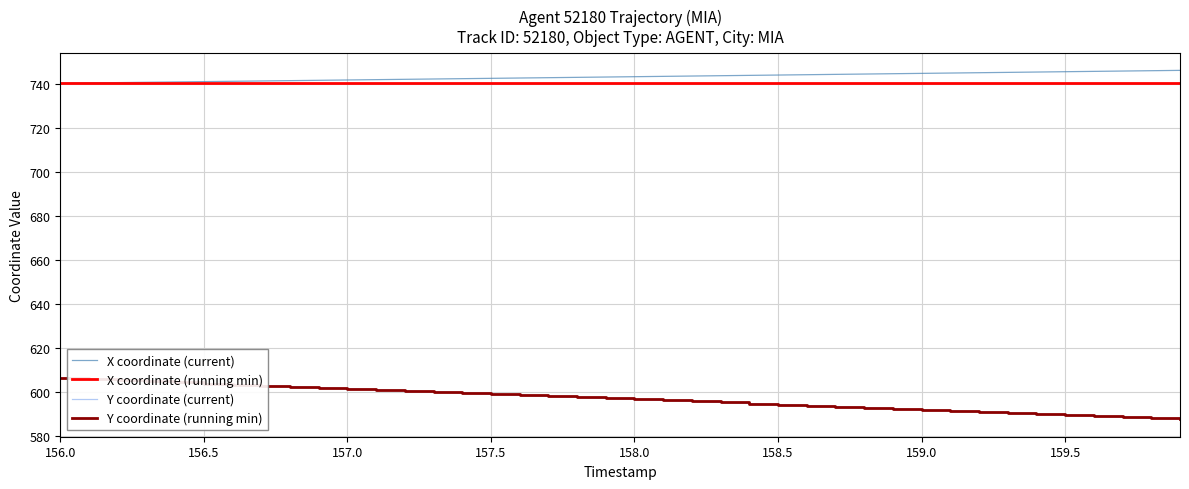

How many lines are shown in the chart?

4